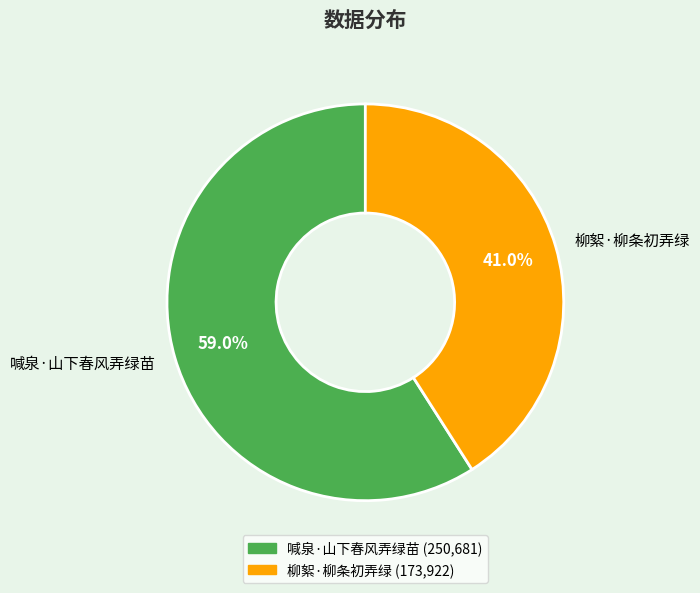

Rank the categories by value from lowest to highest.

柳絮·柳条初弄绿, 喊泉·山下春风弄绿苗